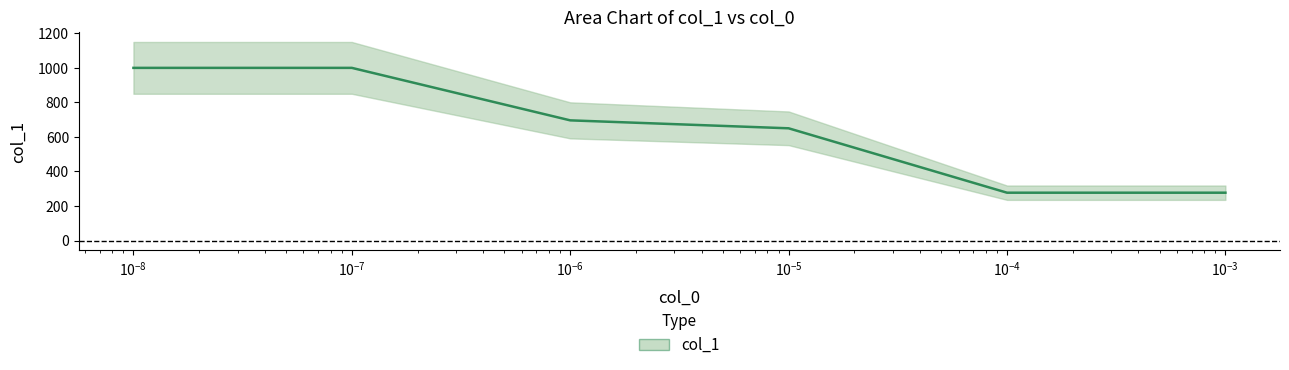

What is the sum of all values?

3900